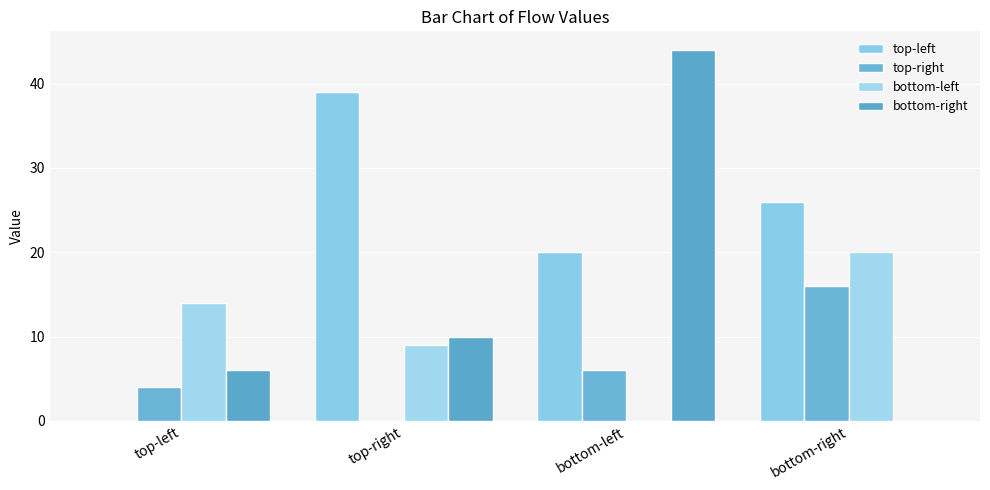

What are all the series names shown in the legend?

top-left, top-right, bottom-left, bottom-right